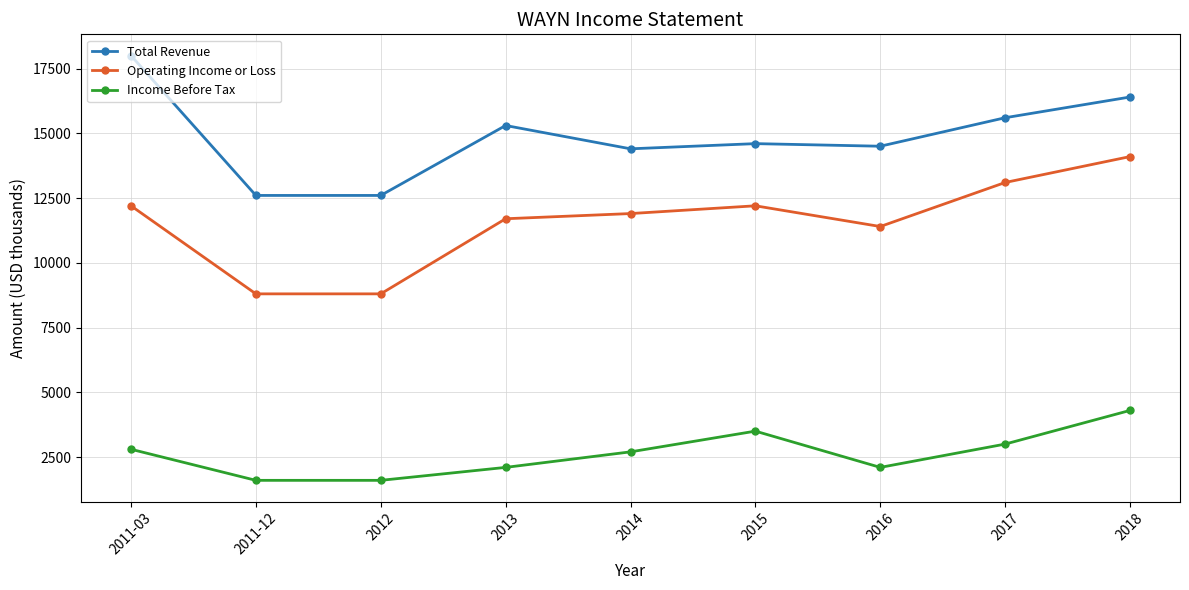

What is the value of the Operating Income or Loss point at the 7th from the left?

11400